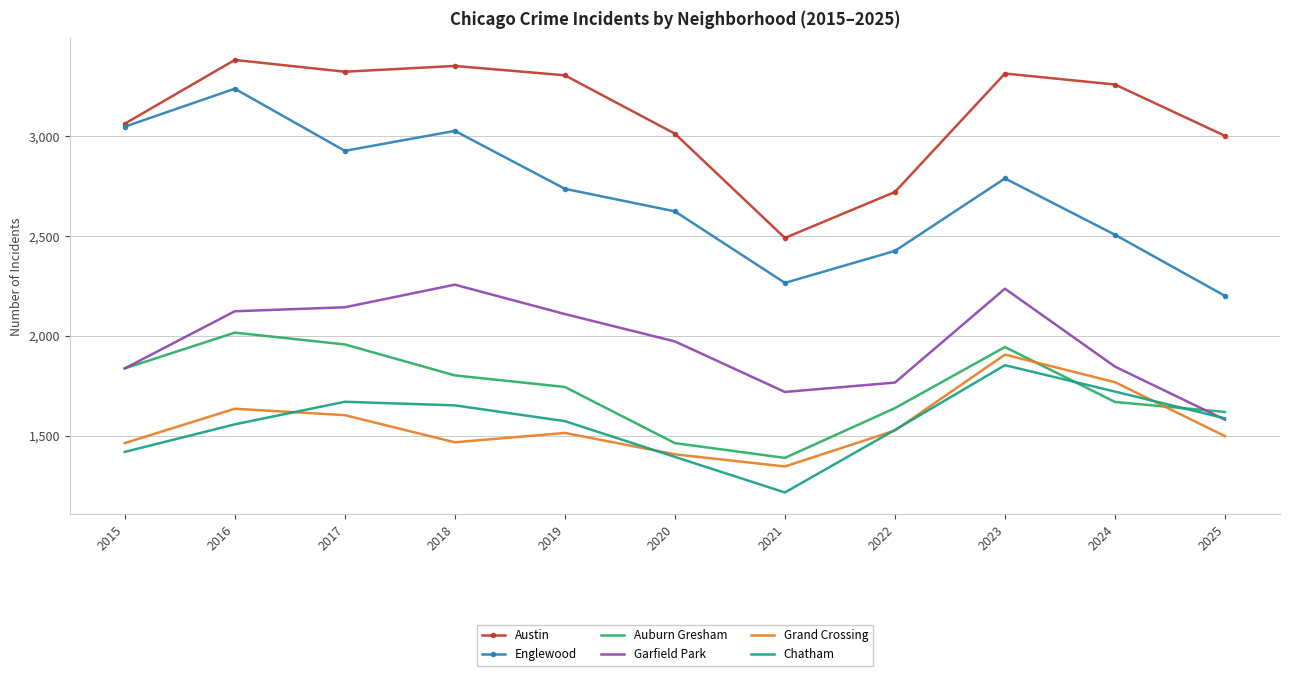

Is it true that Auburn Gresham equals 574 at 2018?

False